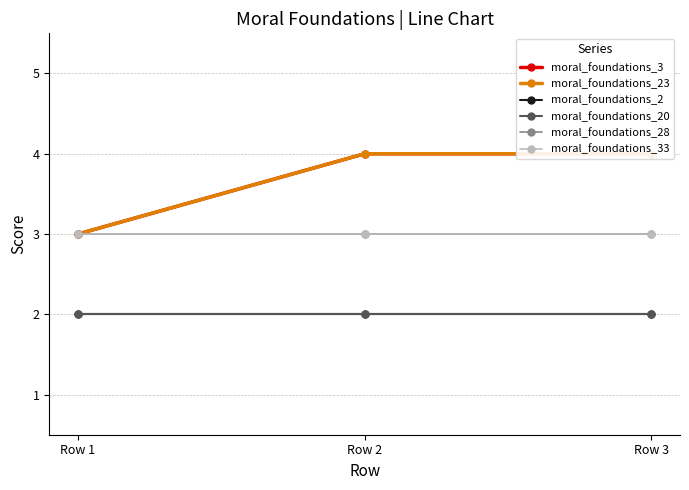

What is the value of the moral_foundations_33 point at the 3rd from the left?

3